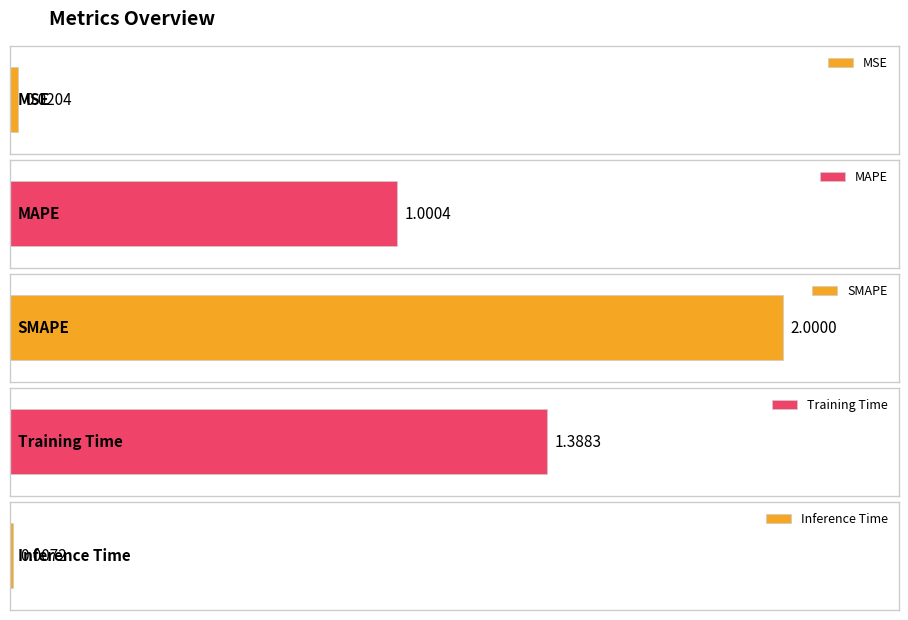

Which has a higher value, Training Time or SMAPE?

SMAPE